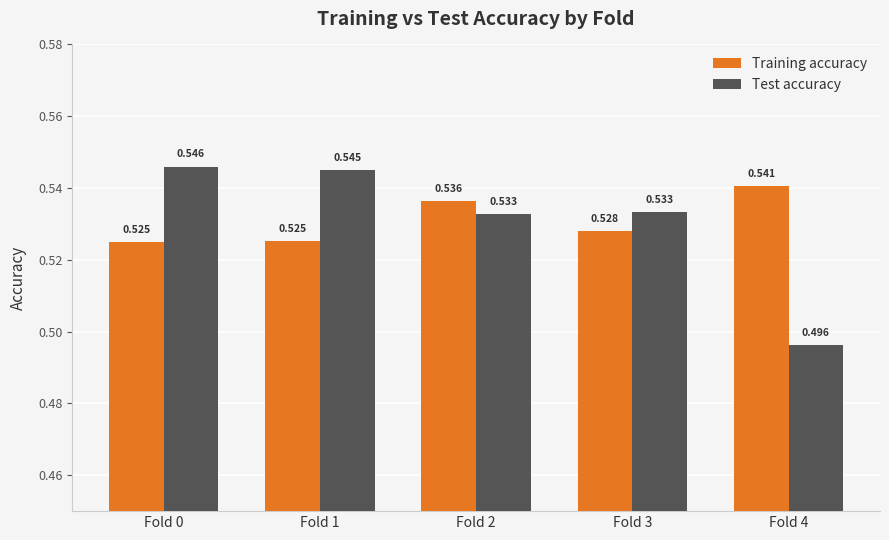

Rank the series by their maximum value, from lowest to highest.

Training accuracy, Test accuracy